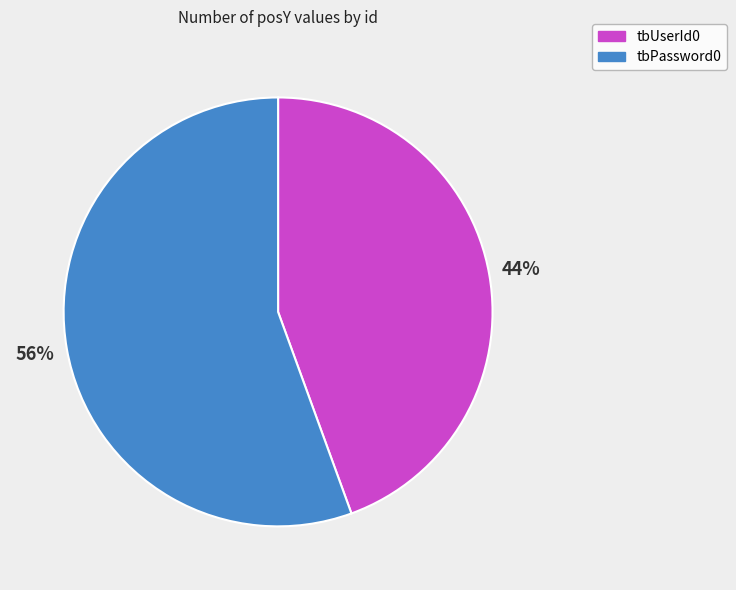

How many slices are in this pie chart?

2